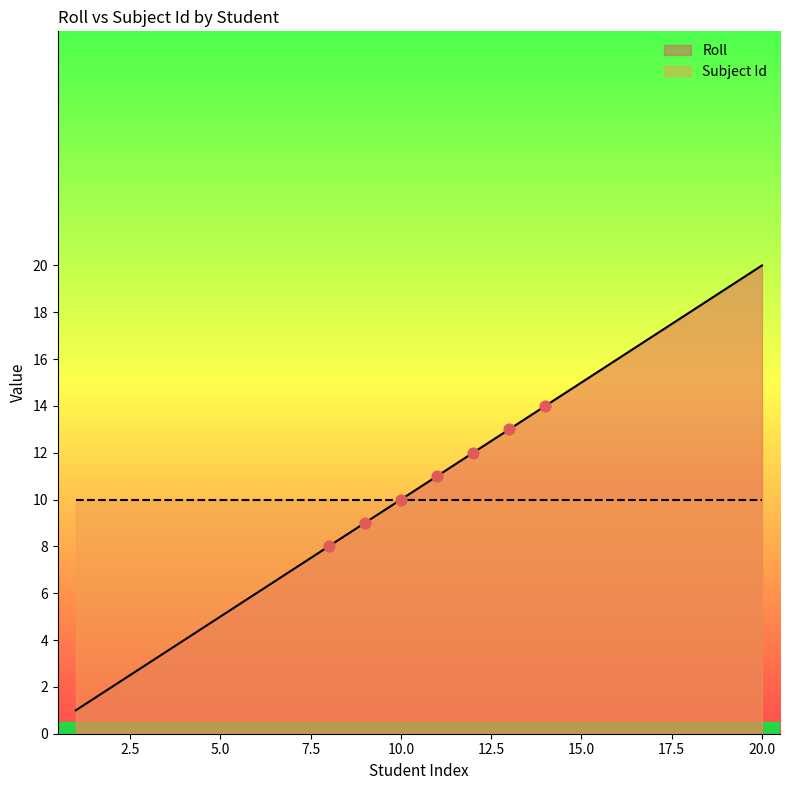

What is the ratio of the value at 16 to the value at 10?

1.6